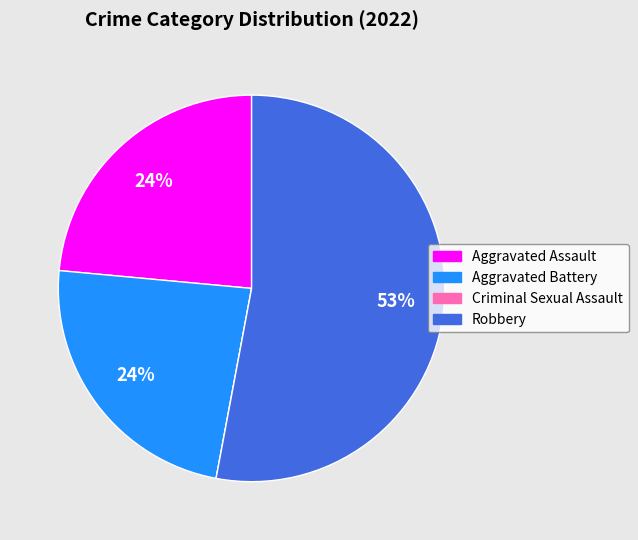

Is it true that Aggravated Battery is 24% of the pie?

True